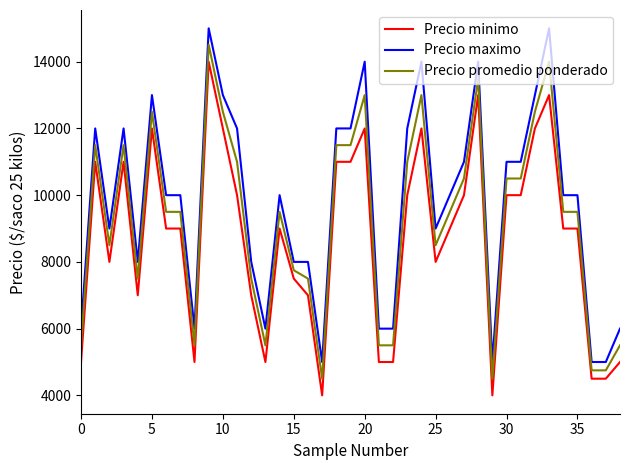

Which series has the largest total across all categories?

Precio maximo